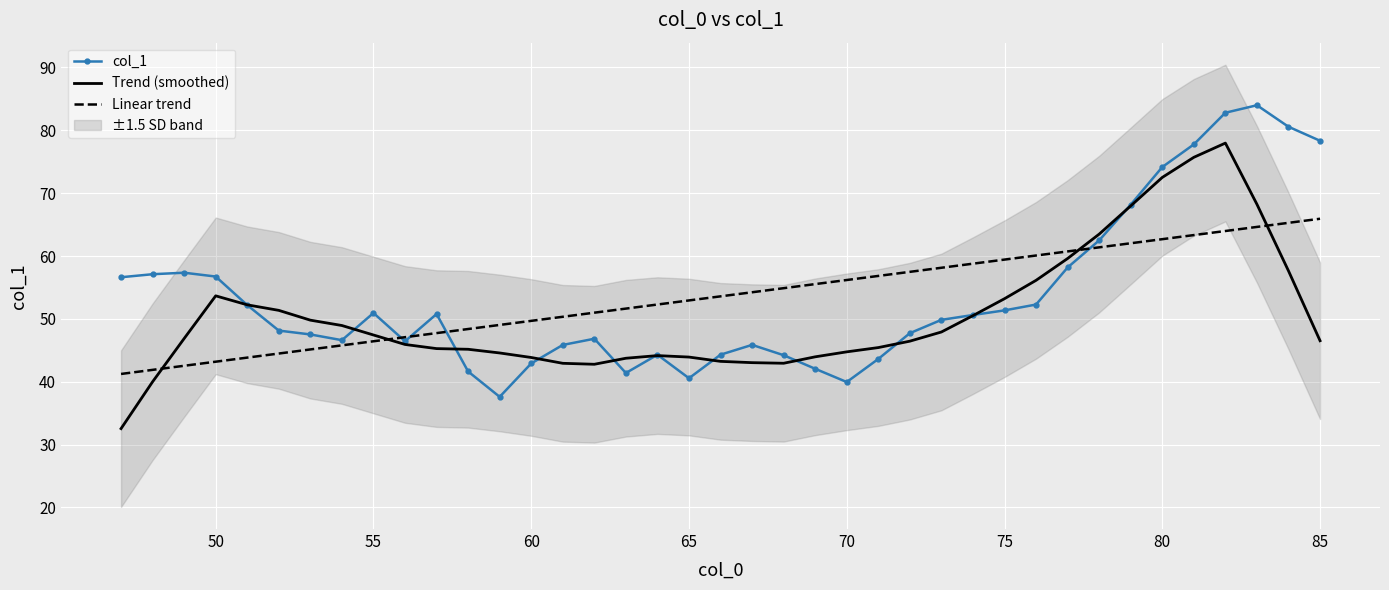

The value of col_1 at 60 is 59.4. True or false?

False